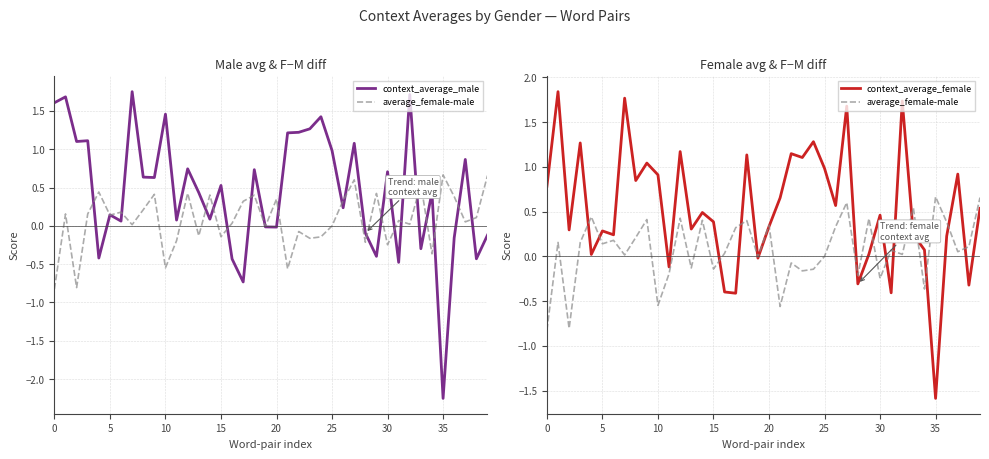

List the series in order of their overall mean, highest first.

context_average_female, context_average_male, average_female-male